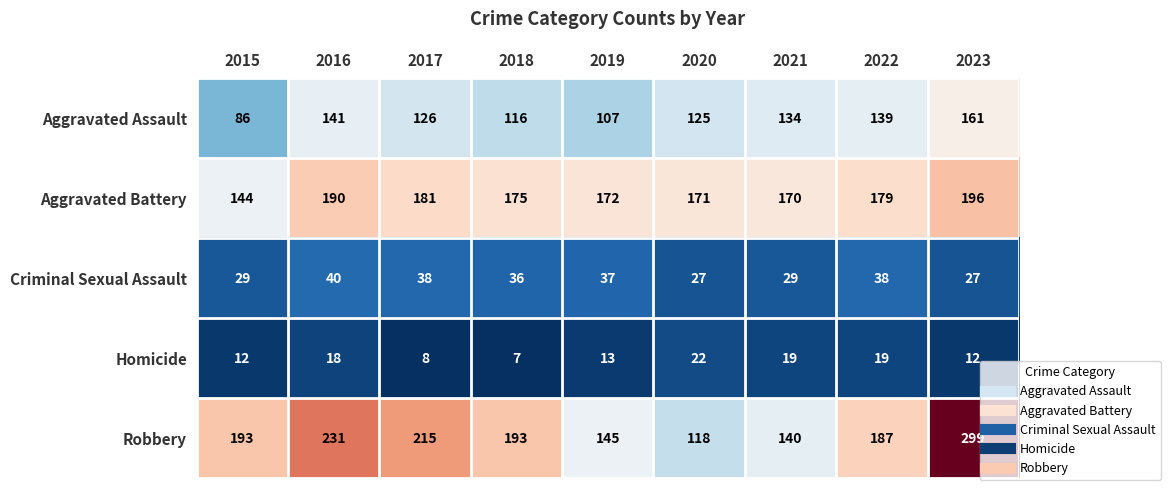

What is the sum of all Aggravated Assault values?

1135